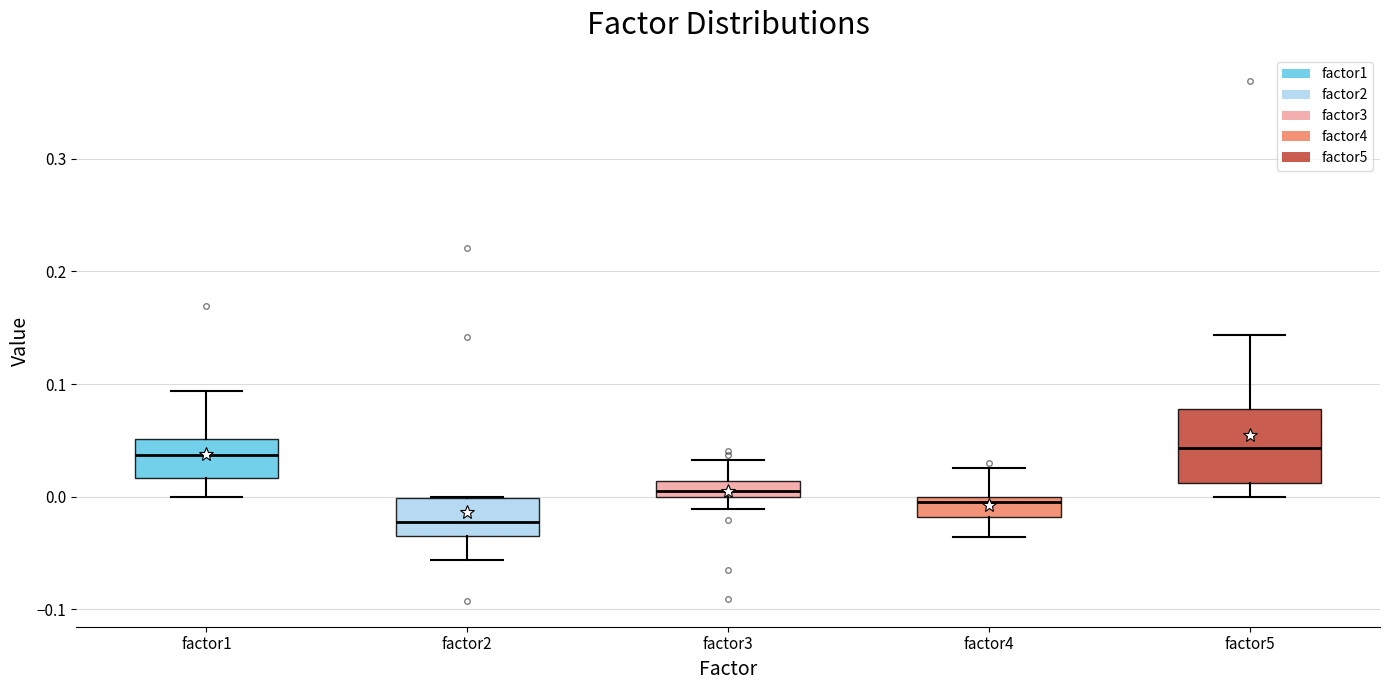

Where does the lower whisker of the box for factor3 end on the y-axis? The values are not printed on the chart, so give them approximately, as read against the axis.

-0.01